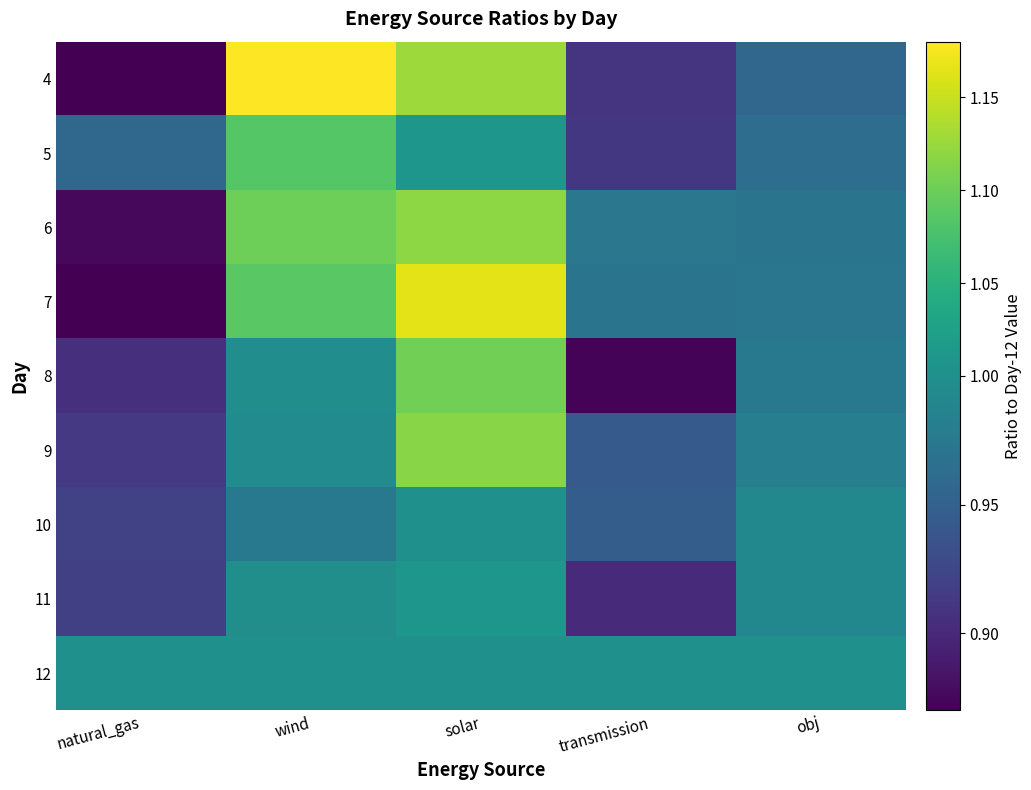

At which category does the chart reach its minimum across all series?

natural_gas